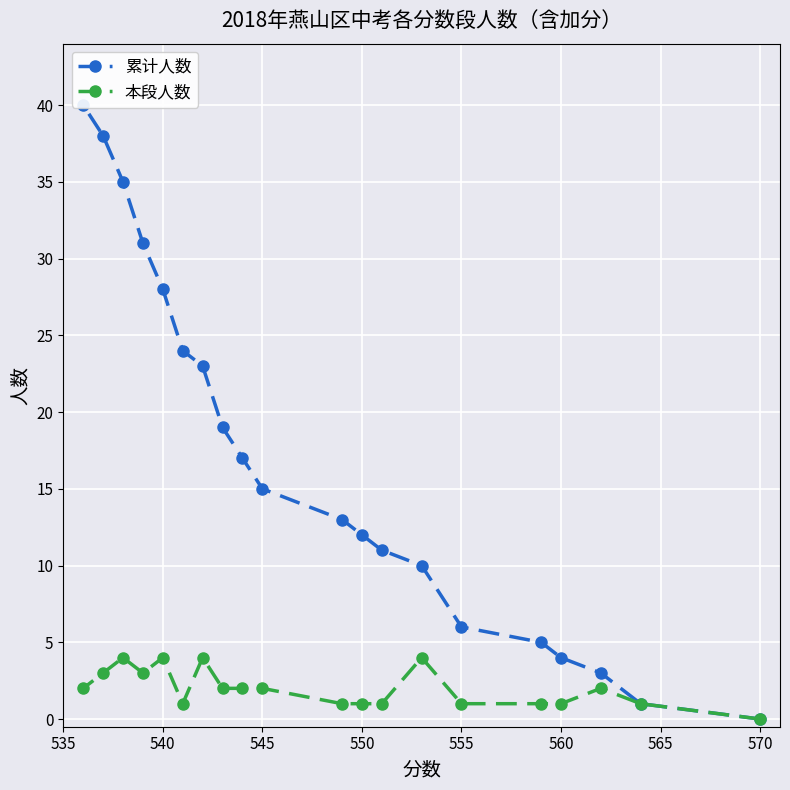

The 本段人数 series shows 7 at 540. True or false?

False